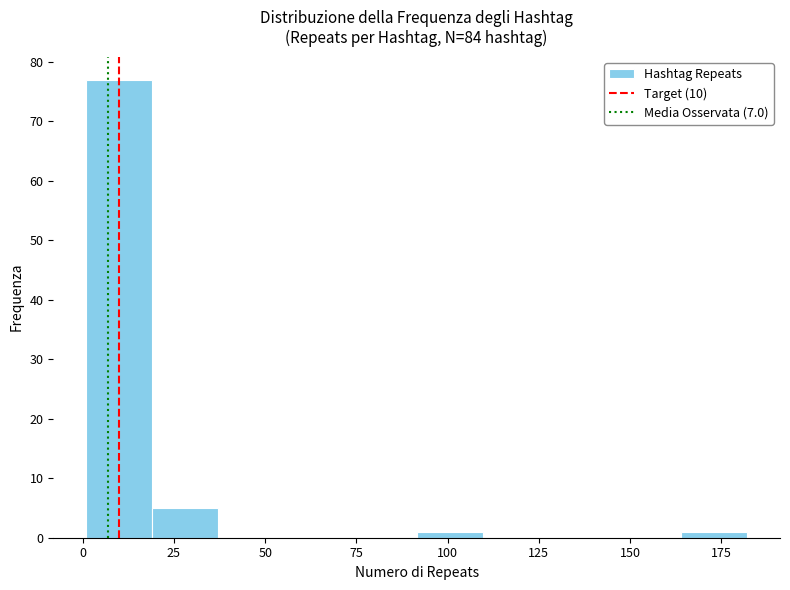

Around what value on the x-axis is the tallest bar? Give the approximate position of its centre, as read against the axis.

10